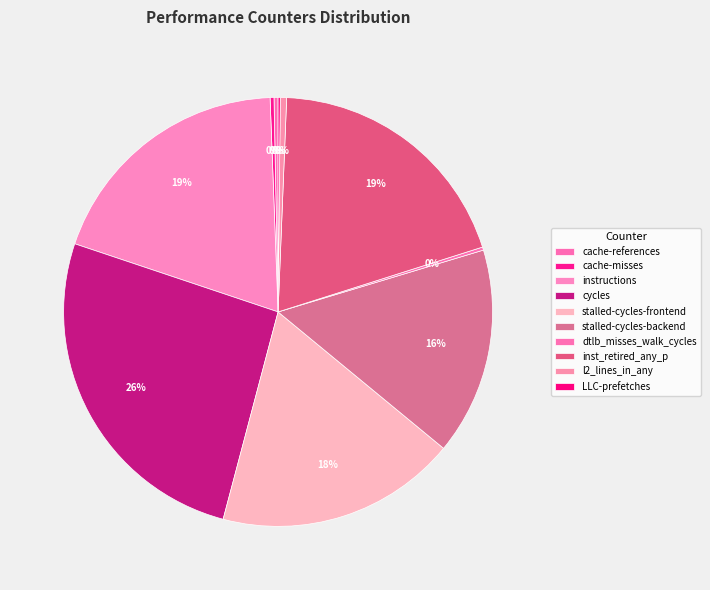

Between stalled-cycles-frontend and cache-references, which is larger?

stalled-cycles-frontend